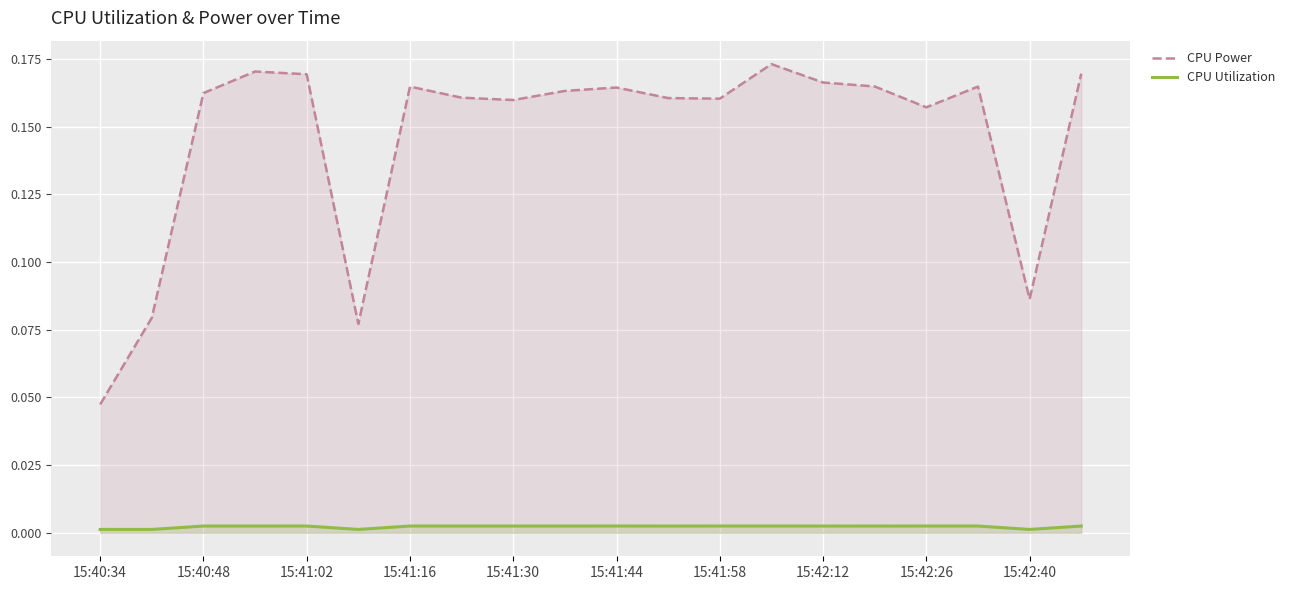

Where is CPU Power nearest to the value 0?

15:40:34